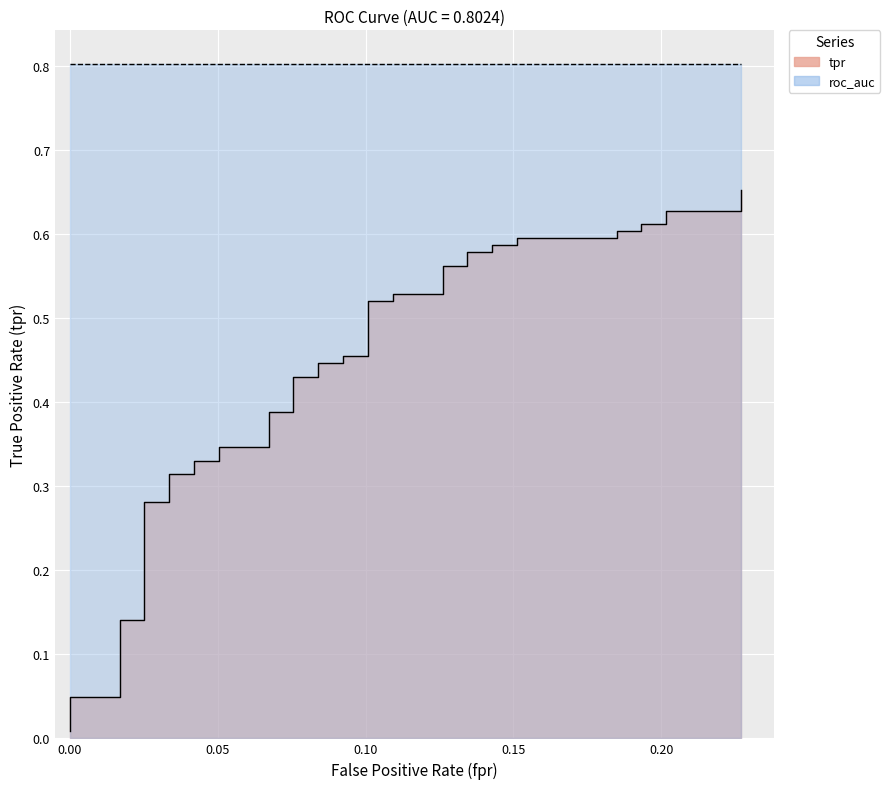

The chart shows a value of 0.9 at 30. True or false?

False